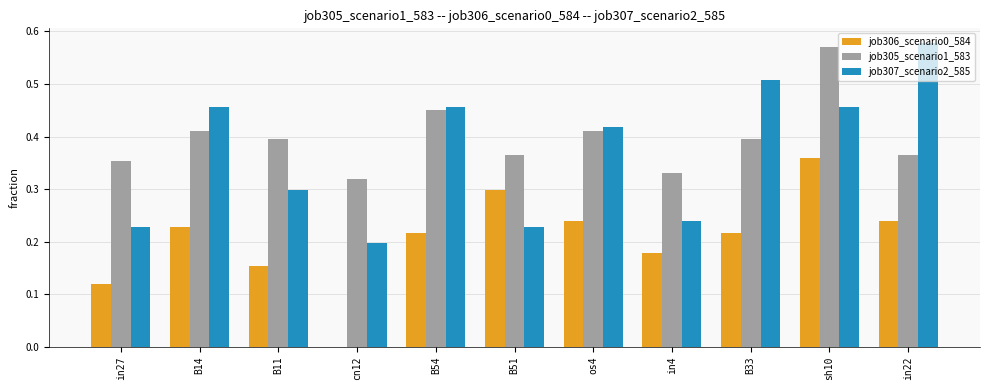

Count the number of categories in the chart.

11